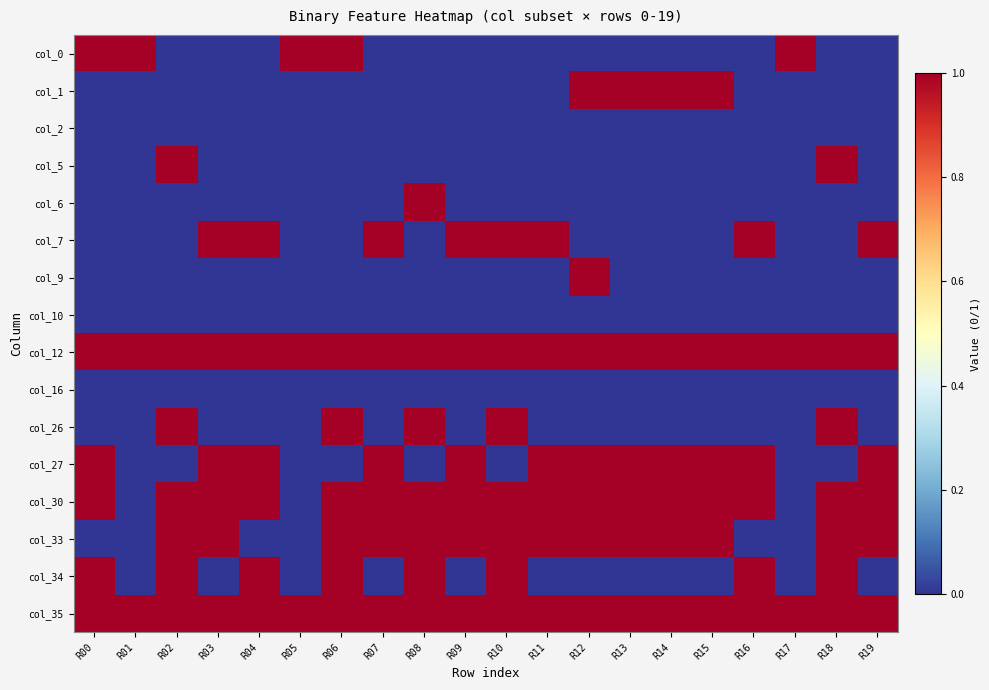

Rank the series by their maximum value, from highest to lowest.

col_0, col_1, col_5, col_6, col_7, col_9, col_12, col_26, col_27, col_30, col_33, col_34, col_35, col_2, col_10, col_16